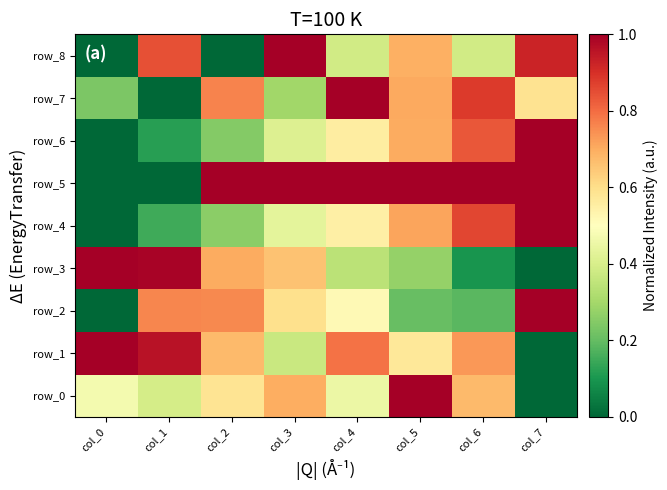

Between col_4 and col_0, which is larger?

col_0